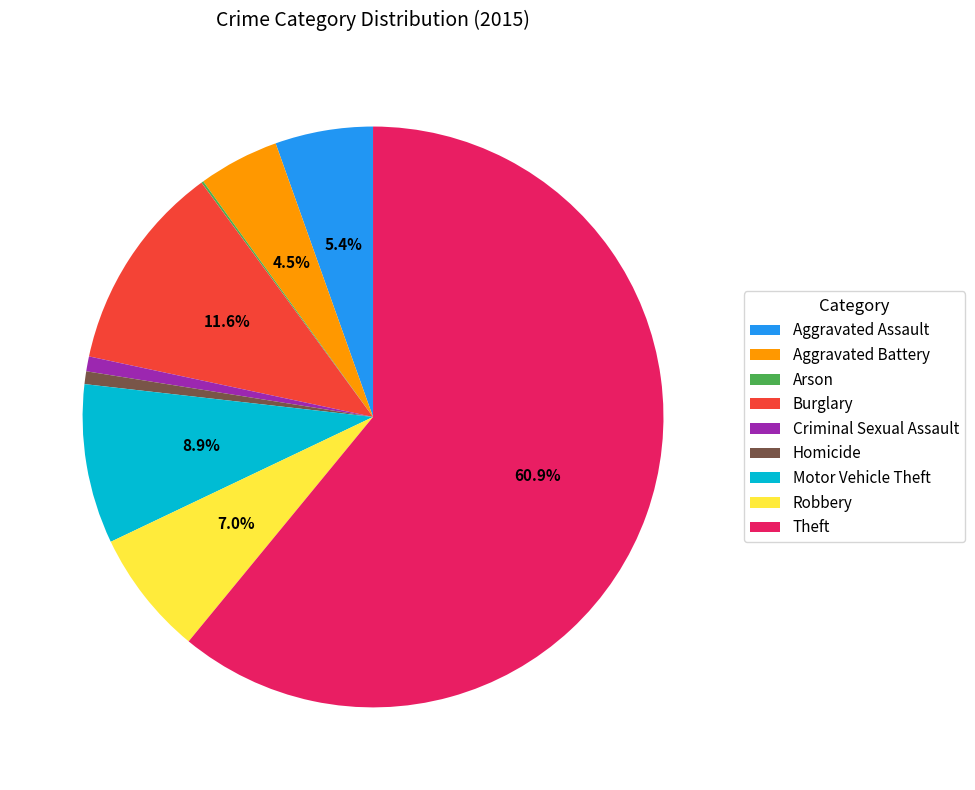

Which category accounts for the majority?

Theft